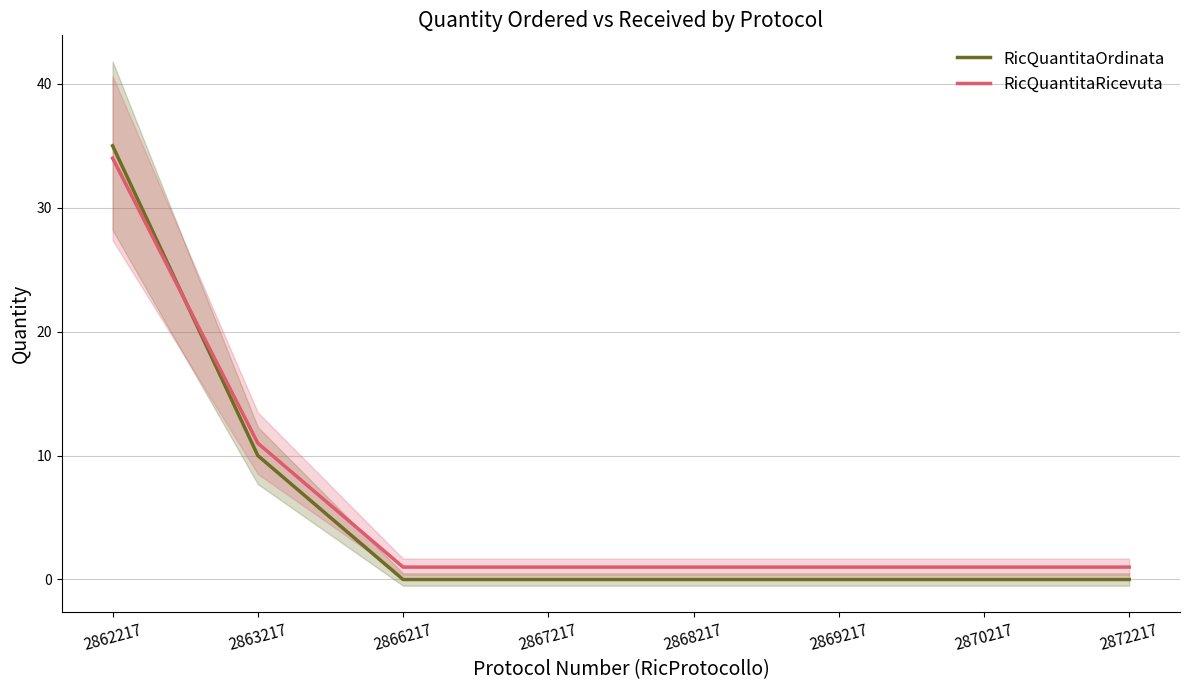

Is this an area chart (filled region under the line)?

No